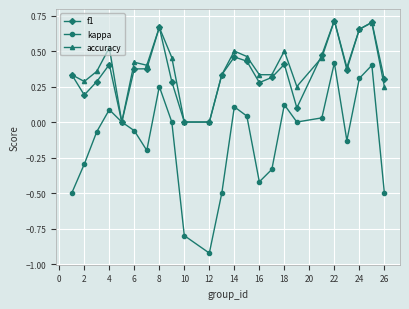

What are all the series names shown in the legend?

f1, kappa, accuracy